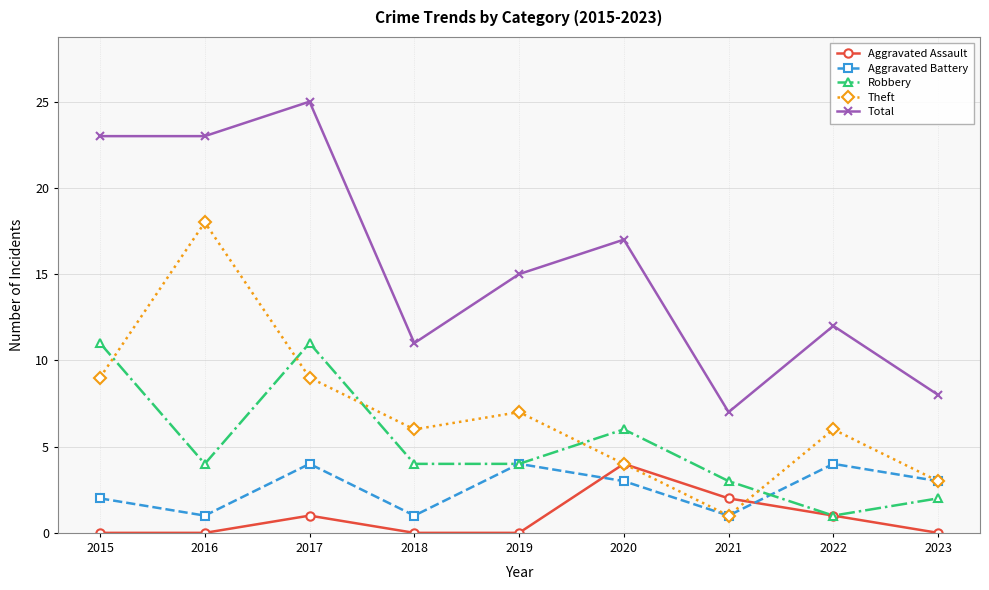

True or false: Robbery and Total cross at least once.

False